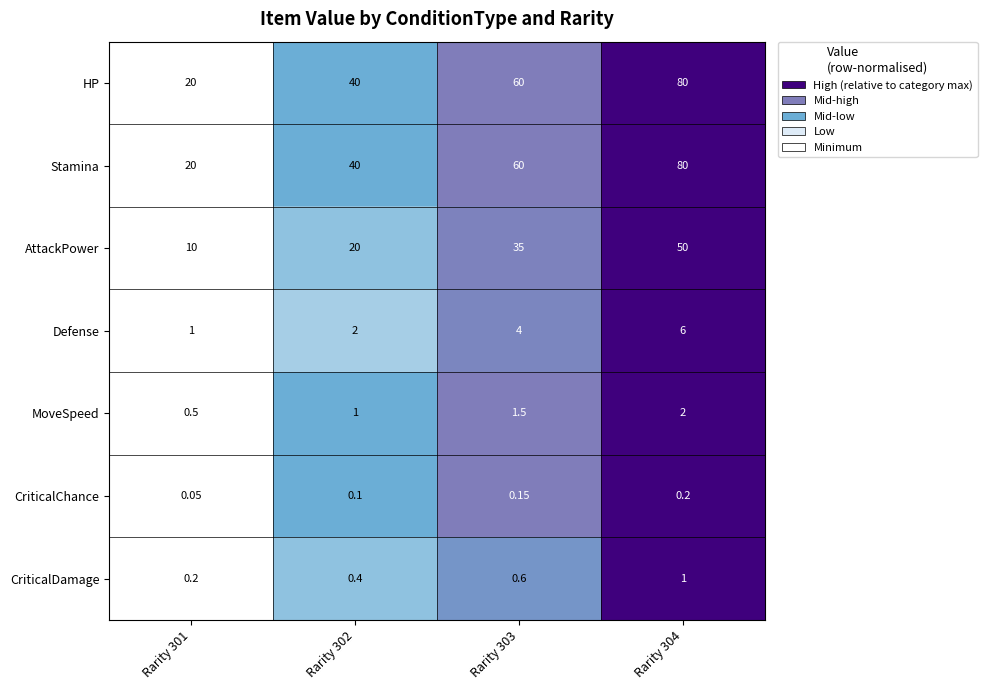

How many data points in AttackPower are less than 35?

2